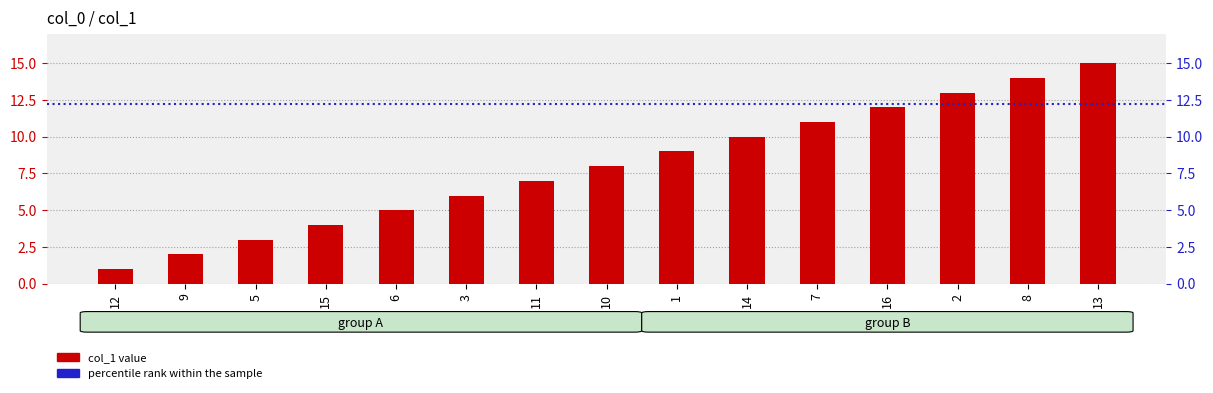

What position from the right is 5?

13